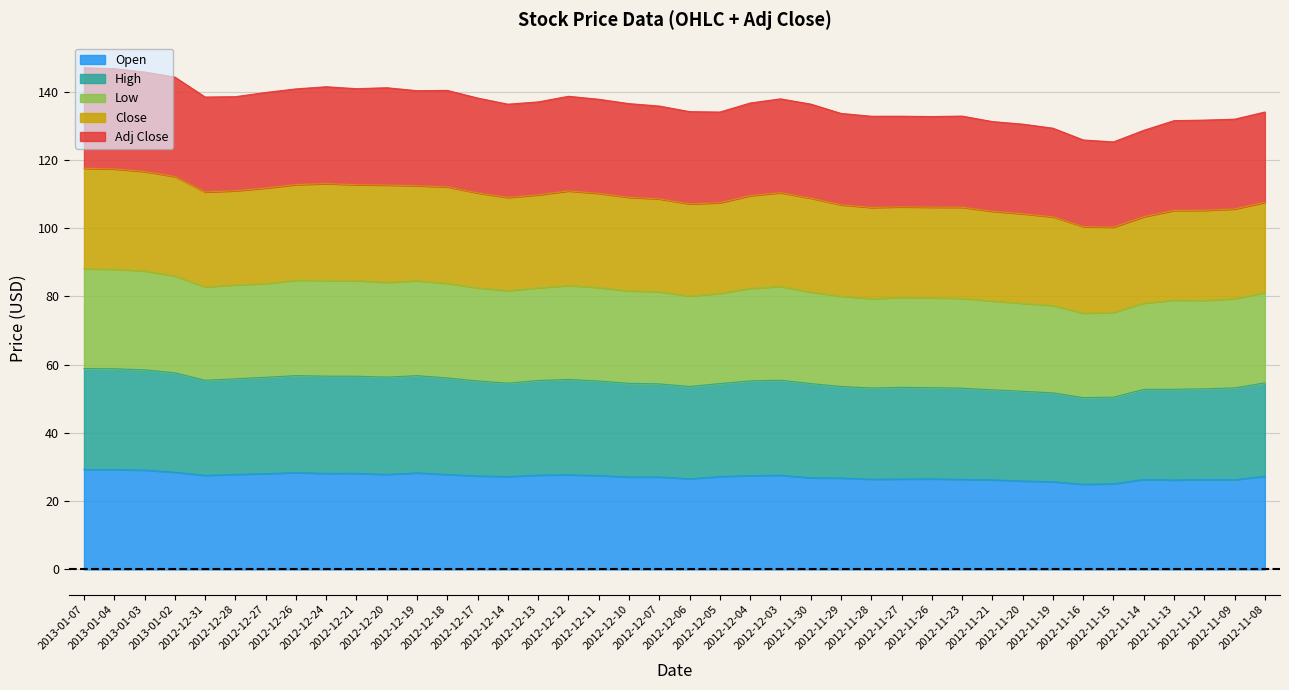

What is the label of the 11th point from the left?

2012-12-20